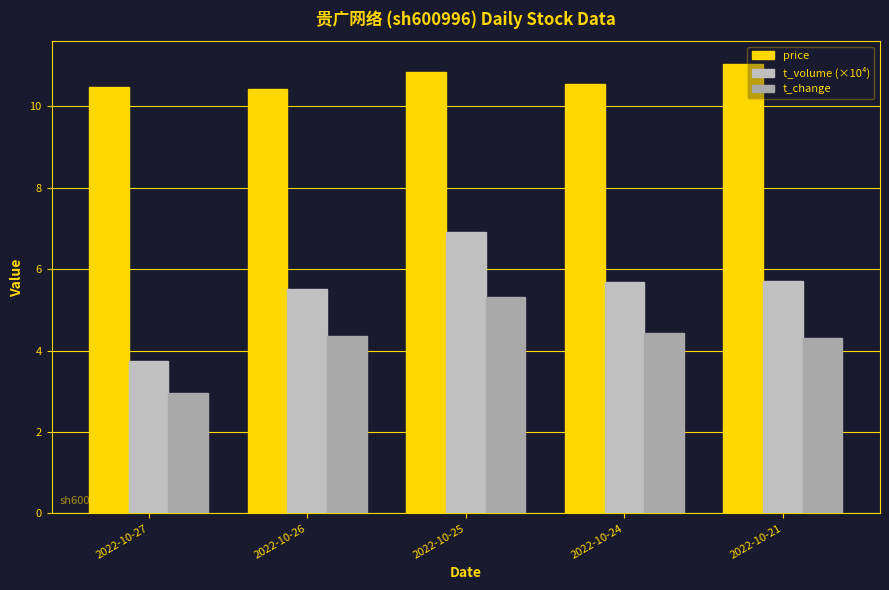

Between 2022-10-27 and 2022-10-24, which is larger?

2022-10-24